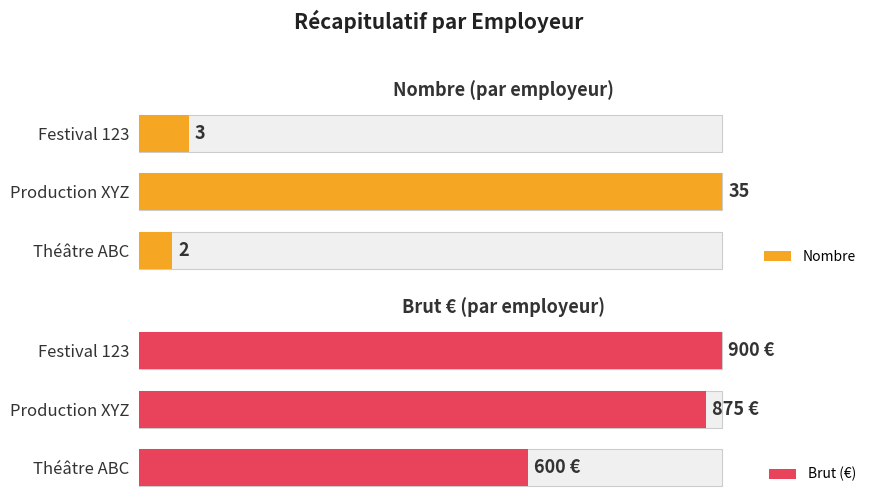

What is the sum of all Nombre values?

40